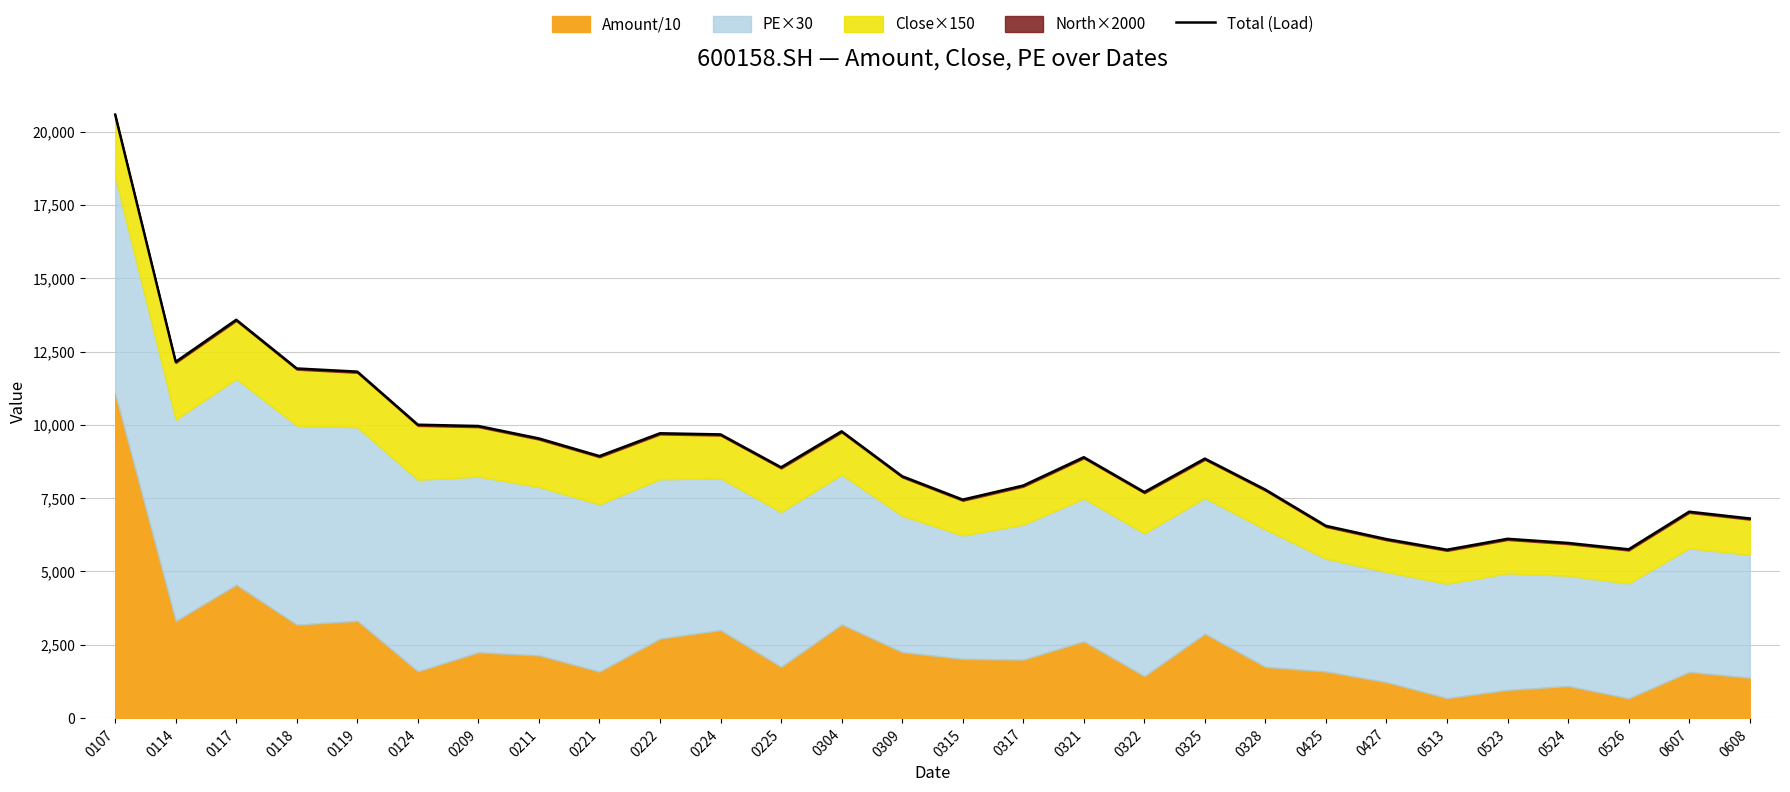

Reading left to right, transcribe all the data shown in this chart.

20583.6	12149.5	13583.8	11922.1	11813.9	10002.8	9958.9	9534.5	8932.7	9711.0	9672.2	8549.6	9778.3	8244.9	7447.4	7927.8	8894.8	7705.5	8846.3	7787.9	6552.9	6099.2	5738.0	6110.7	5968.4	5751.1	7035.2	6803.8